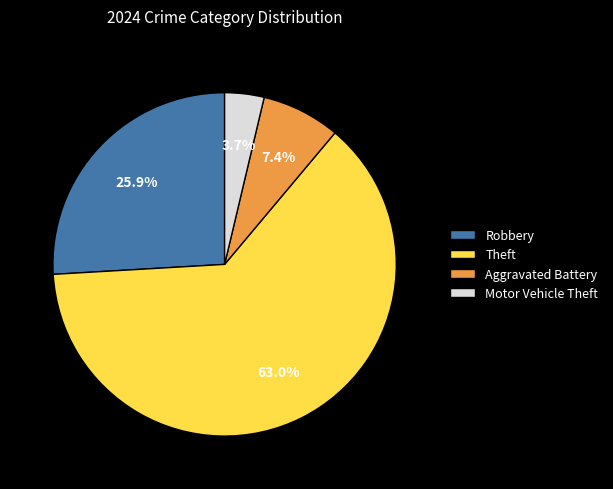

Is there any slice that represents more than half of the pie?

Yes